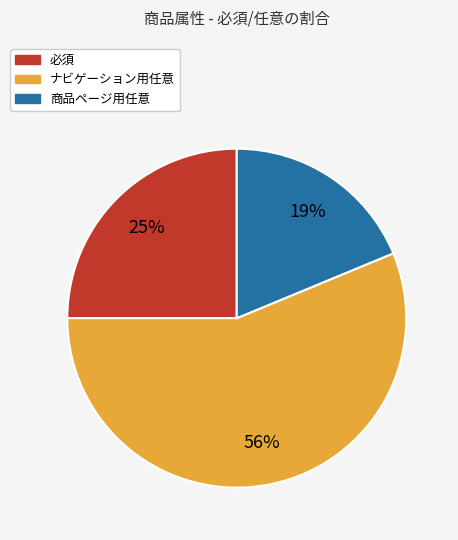

Combined, do 商品ページ用任意 and 必須 account for over 50%?

No